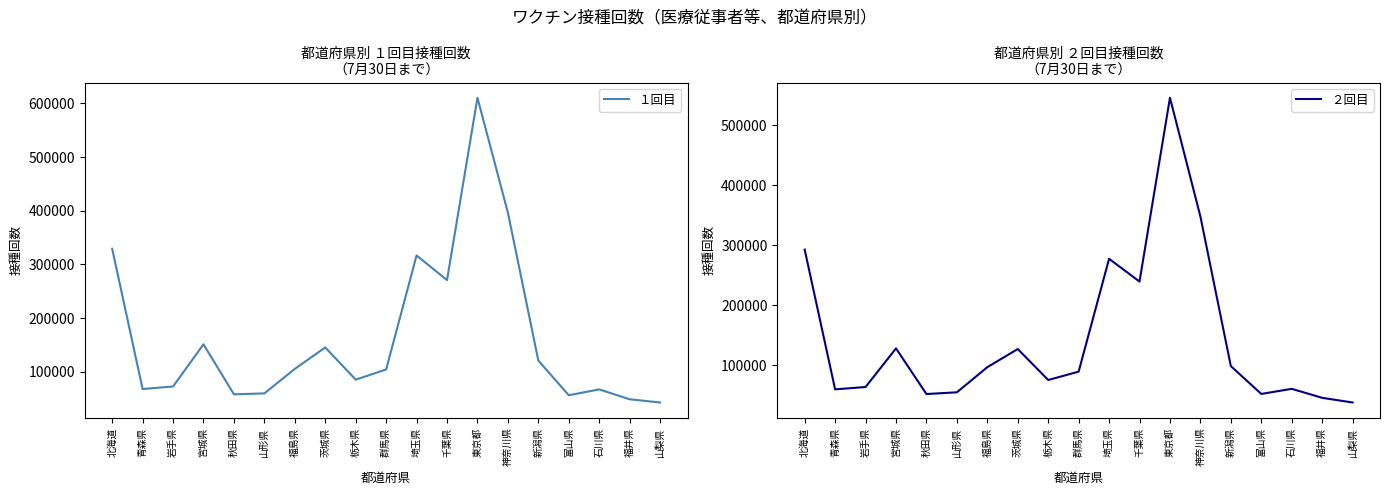

Which has a higher value, 富山県 or 新潟県?

新潟県